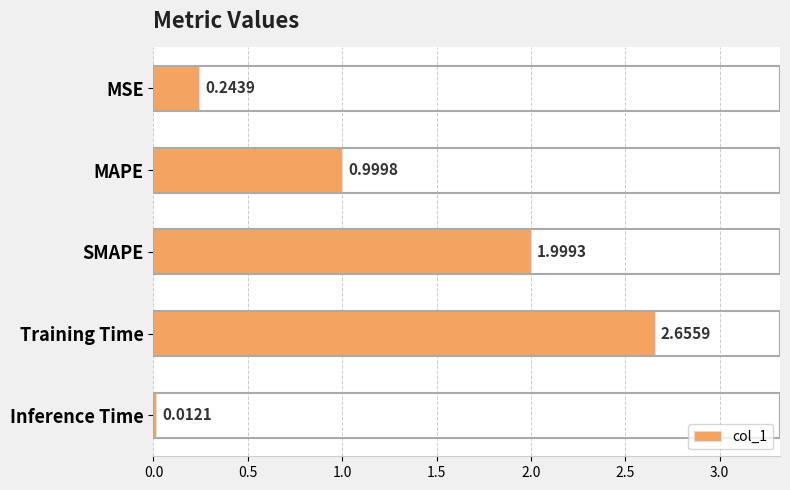

What is the label of the 4th bar from the top?

Training Time